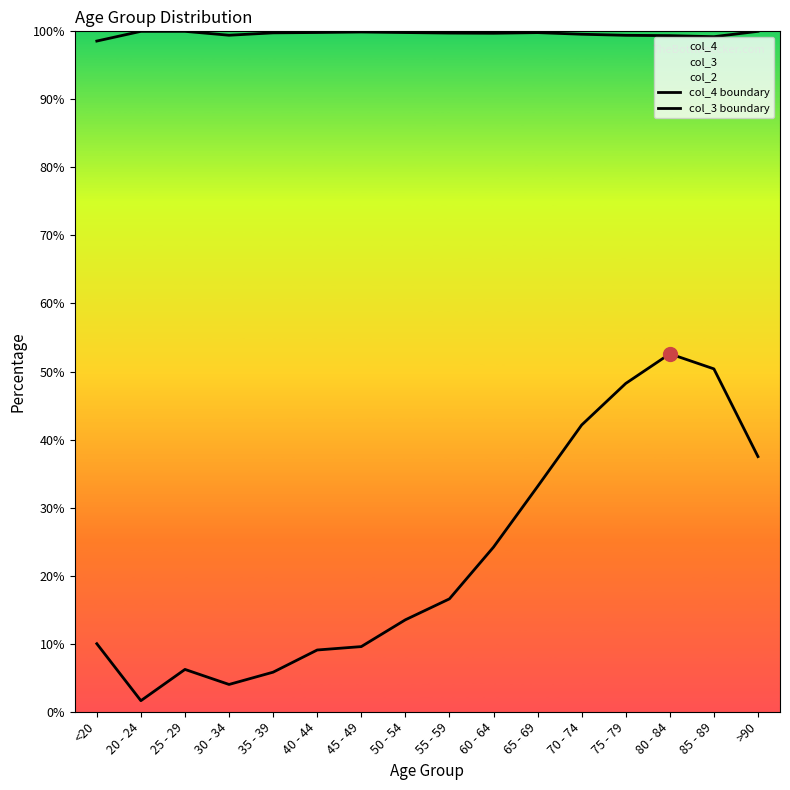

Rank the categories by col_3 boundary value from highest to lowest.

20 - 24, 25 - 29, >90, 45 - 49, 40 - 44, 50 - 54, 65 - 69, 35 - 39, 55 - 59, 60 - 64, 70 - 74, 30 - 34, 75 - 79, 80 - 84, 85 - 89, <20